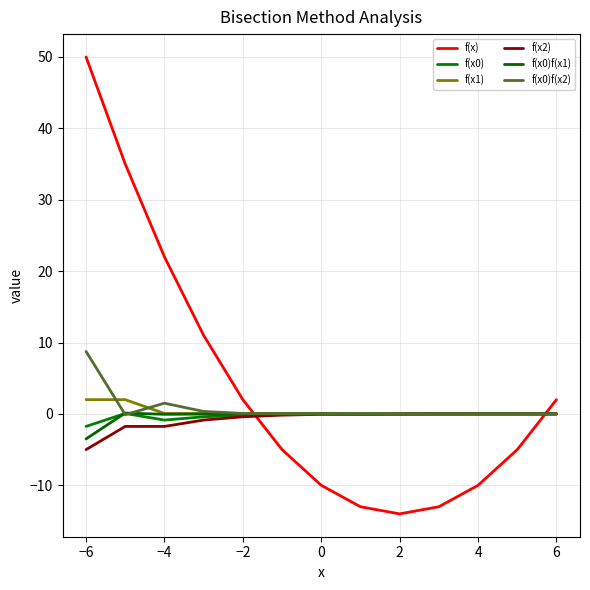

Is this an area chart (filled region under the line)?

No